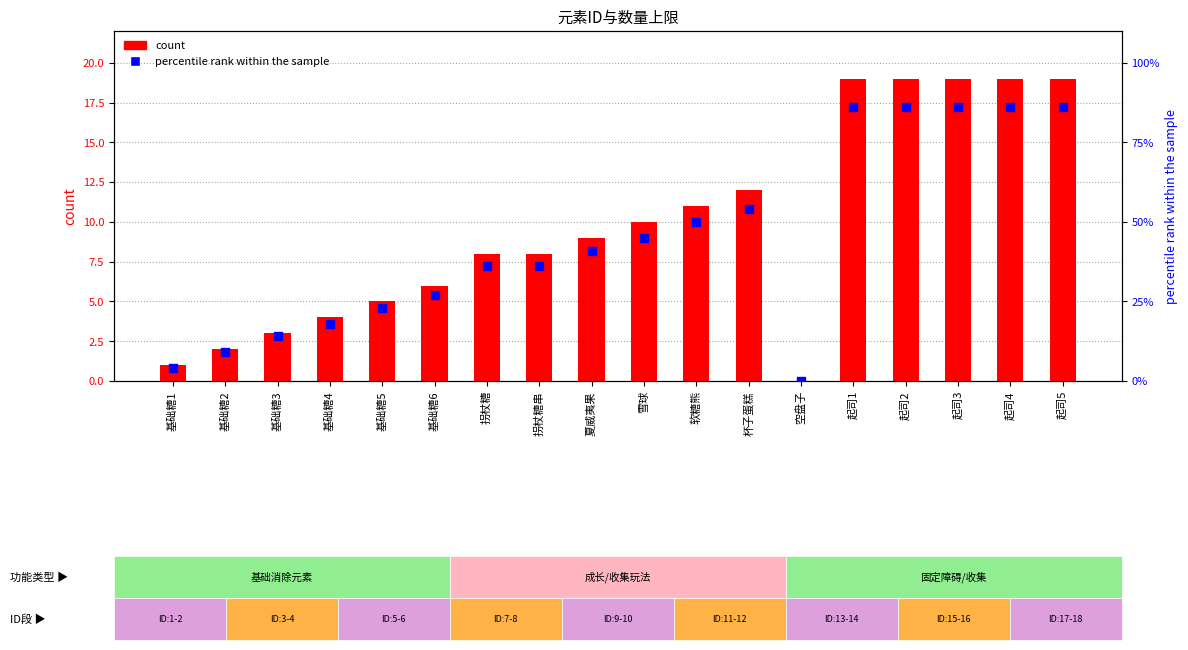

What are all the series names shown in the legend?

count, percentile rank within the sample